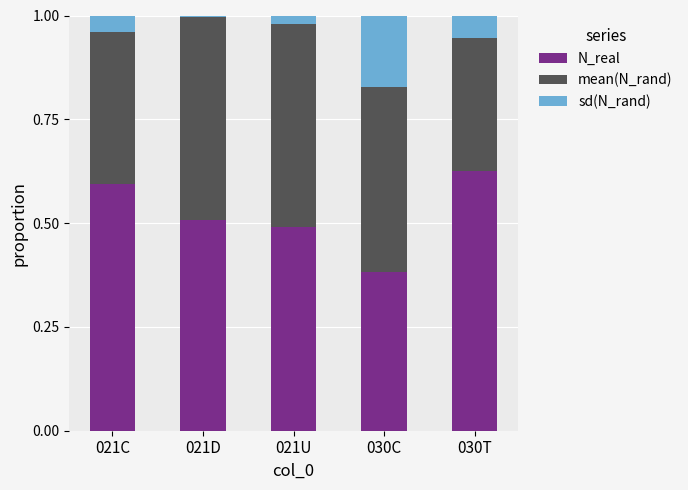

What are all the series names shown in the legend?

N_real, mean(N_rand), sd(N_rand)